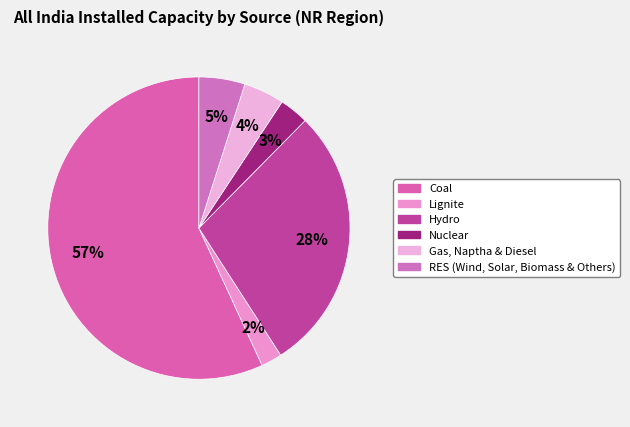

Which category has the biggest portion of the pie?

Coal